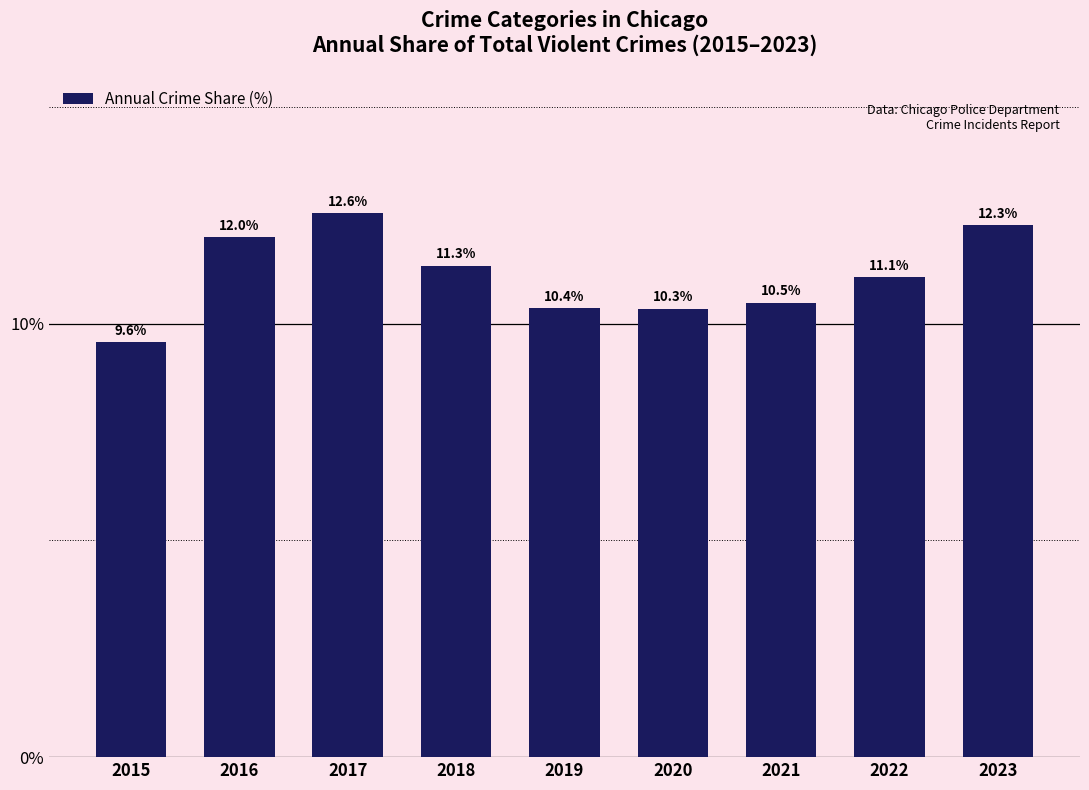

What is the approximate value at 2023?

12.3